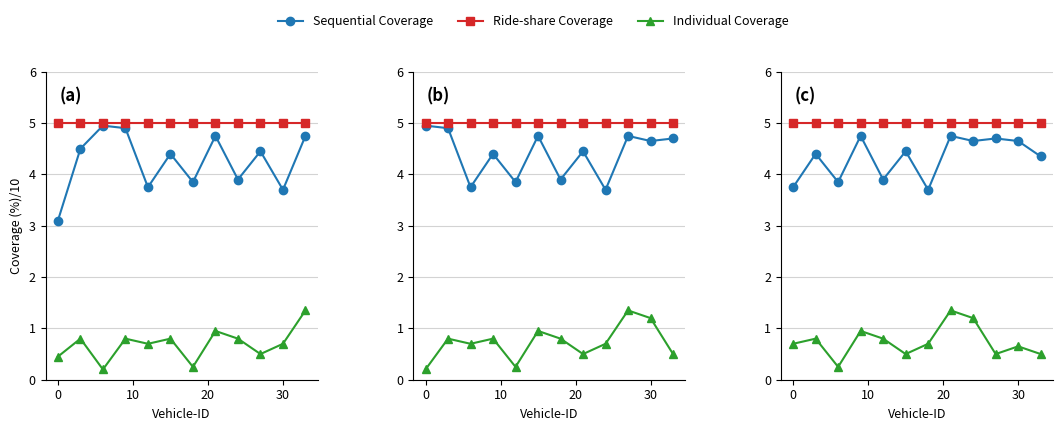

What is the average value of the Ride-share Coverage series?

5.0